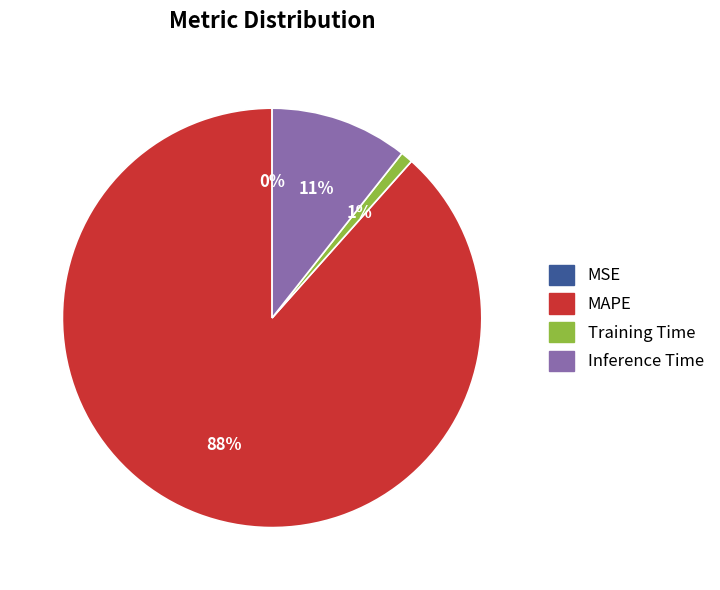

Is the sum of Training Time and MAPE greater than half?

Yes